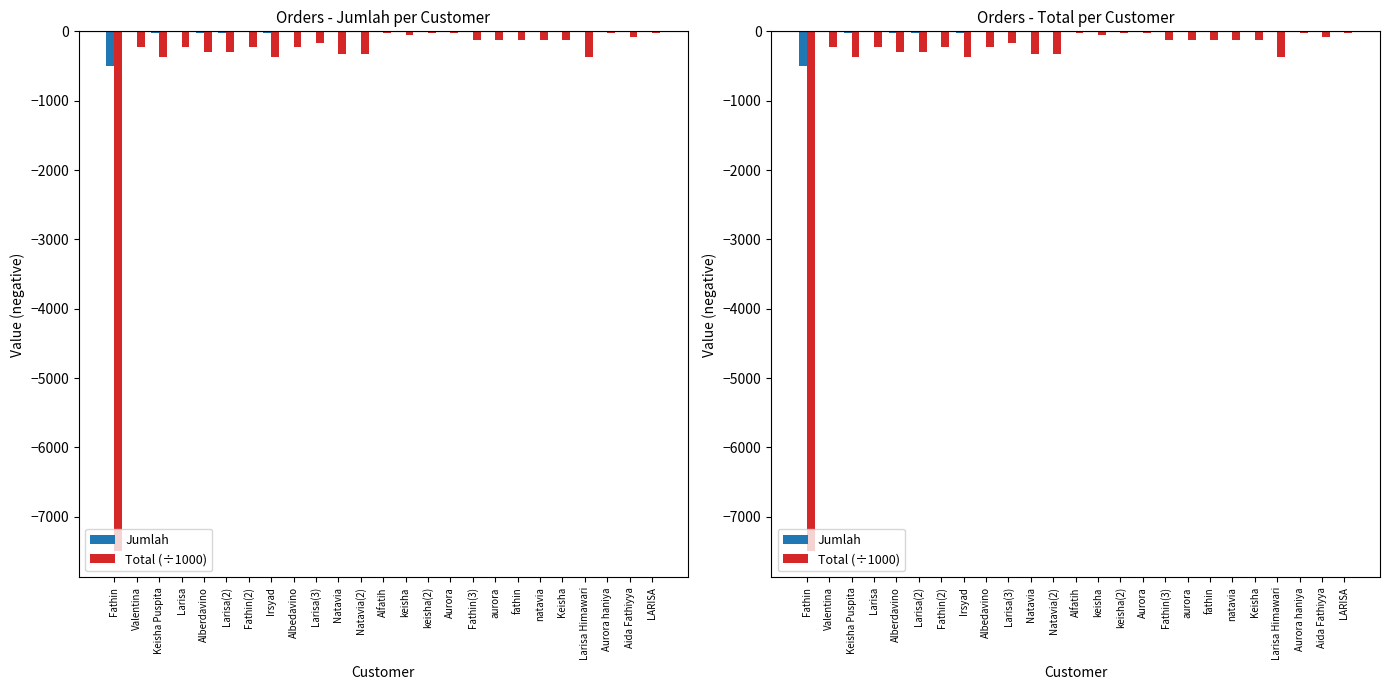

How many values in the Jumlah series exceed -7?

12